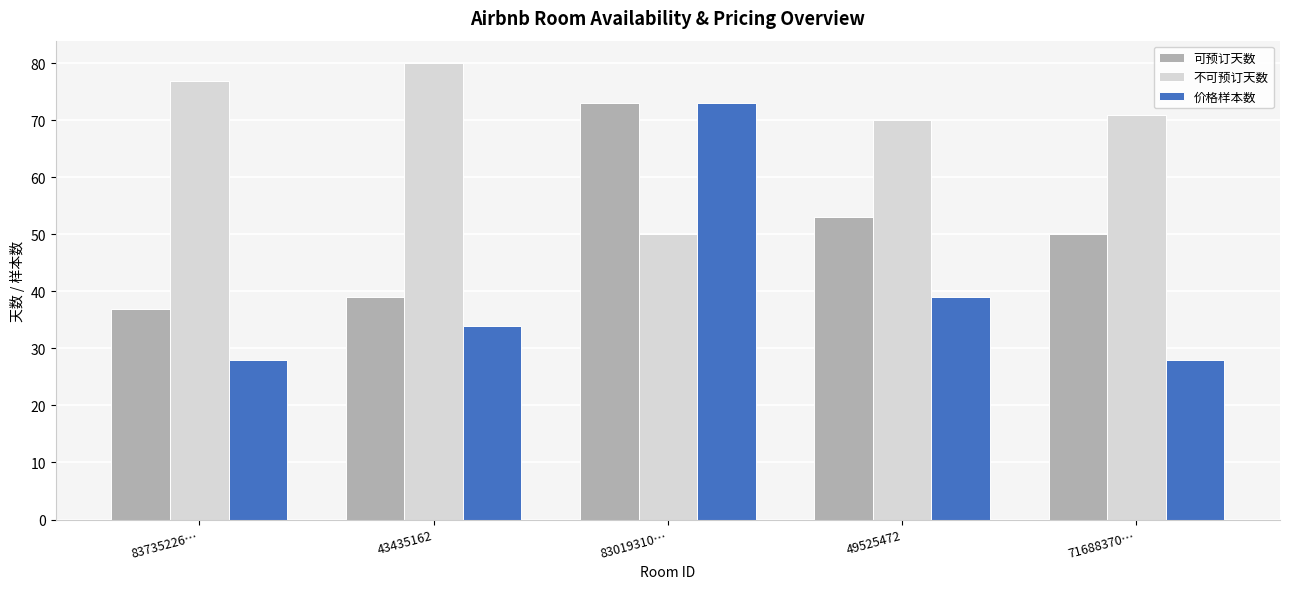

The 可预订天数 series shows 115 at 83019310…. True or false?

False